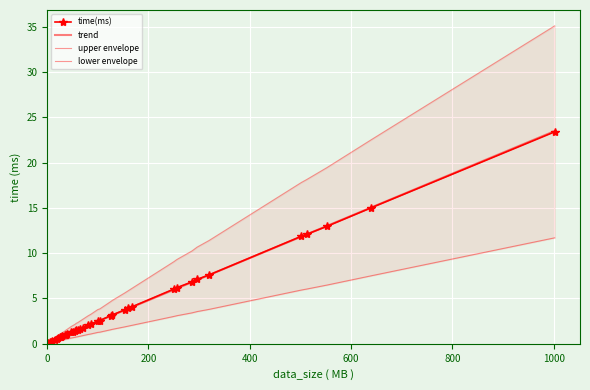

The chart shows a value of 9.3 at 256. True or false?

True